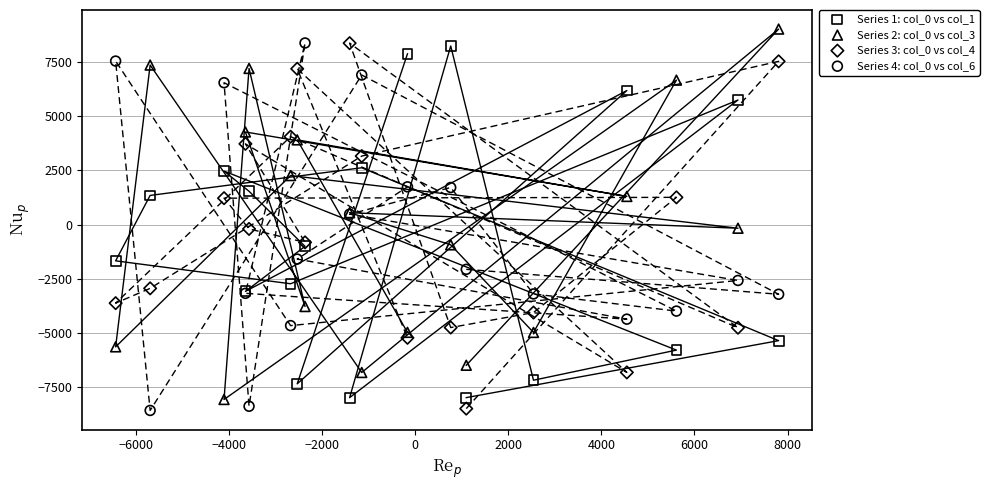

Which series contains the highest Y value?

Series 2: col_0 vs col_3